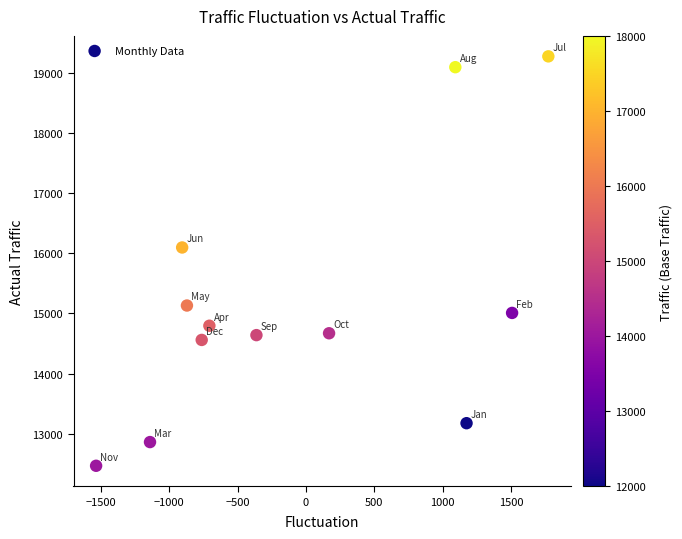

What Y value in the scatter plot is closest to 15869?

16095